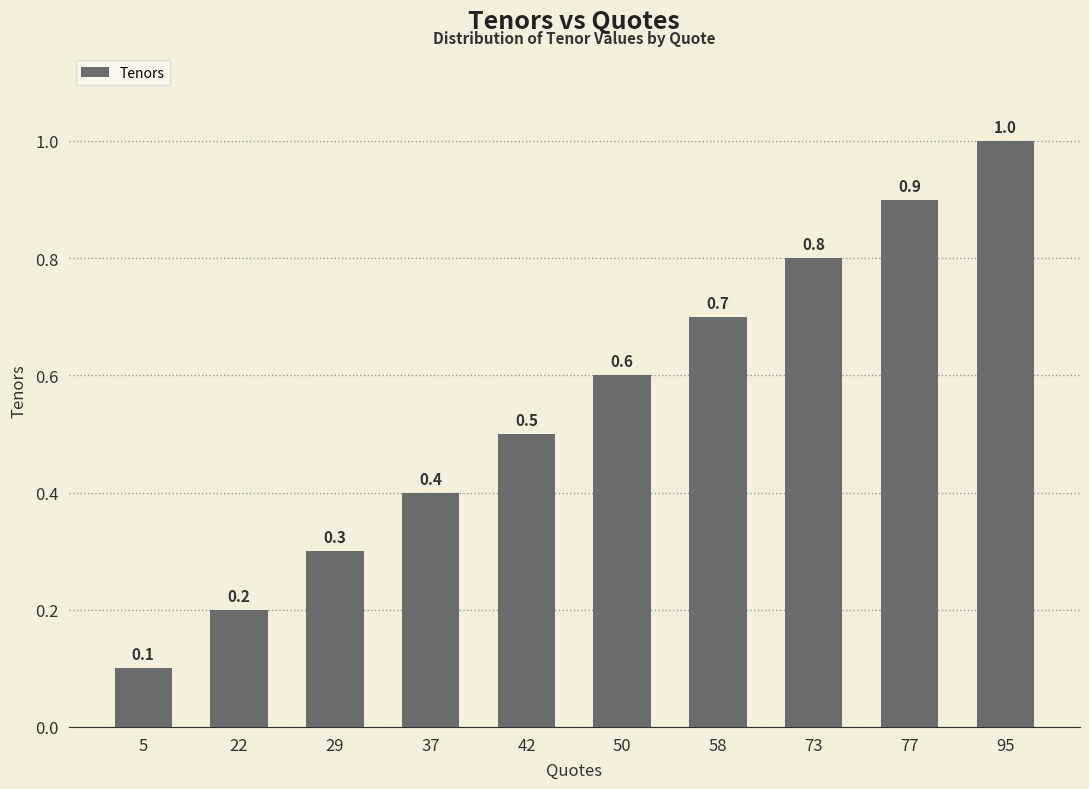

What is the difference between the second highest and second lowest values?

0.7